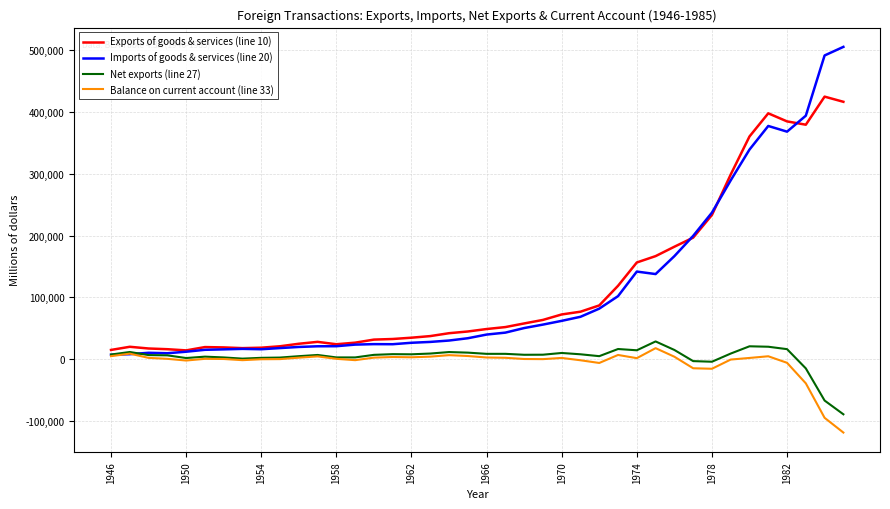

What is the greatest value displayed?

504526